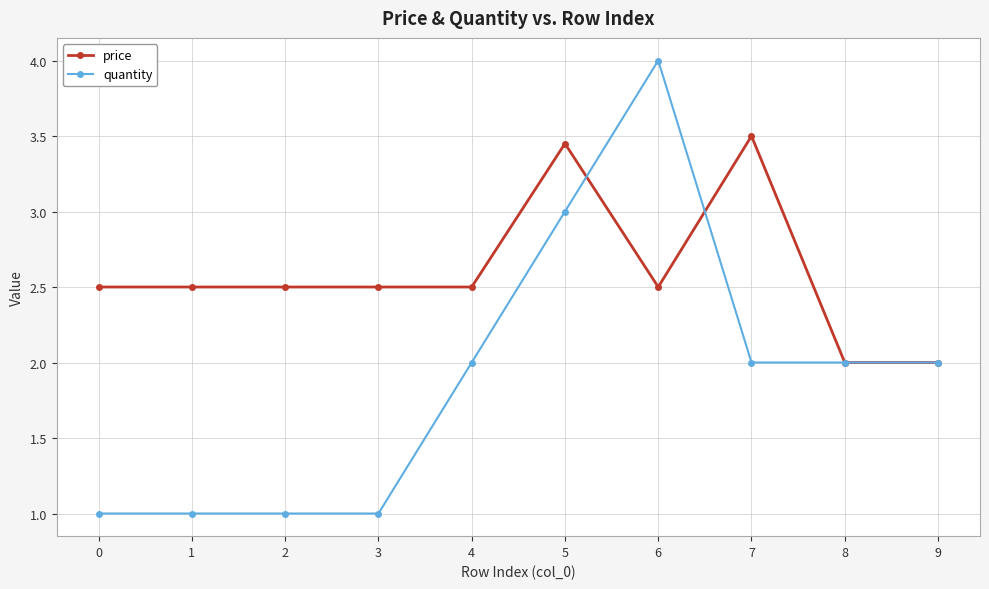

How many lines are shown in the chart?

2